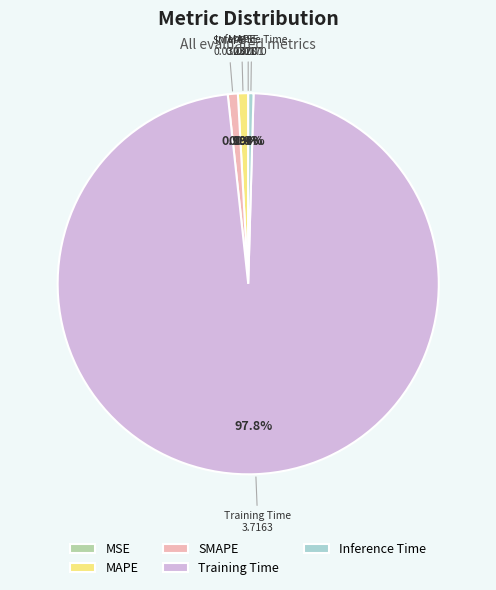

Which category has the biggest portion of the pie?

Training Time